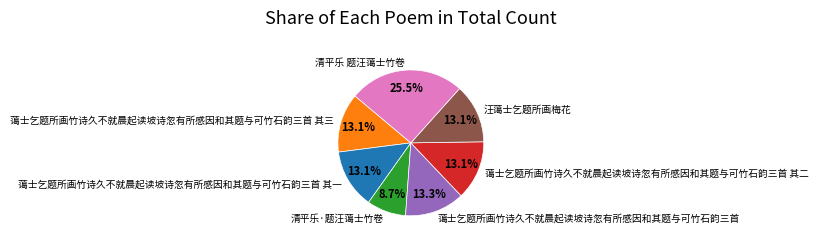

Is there any slice that represents more than half of the pie?

No